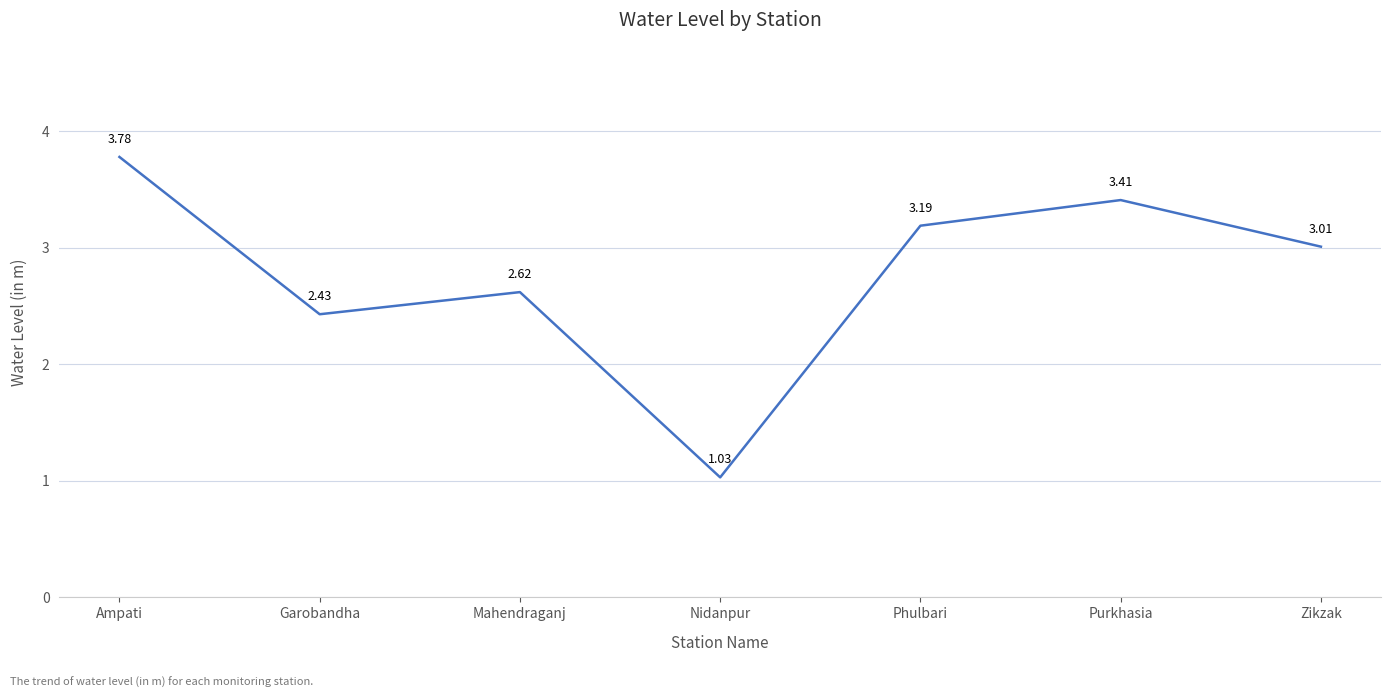

What position from the left is Mahendraganj?

3